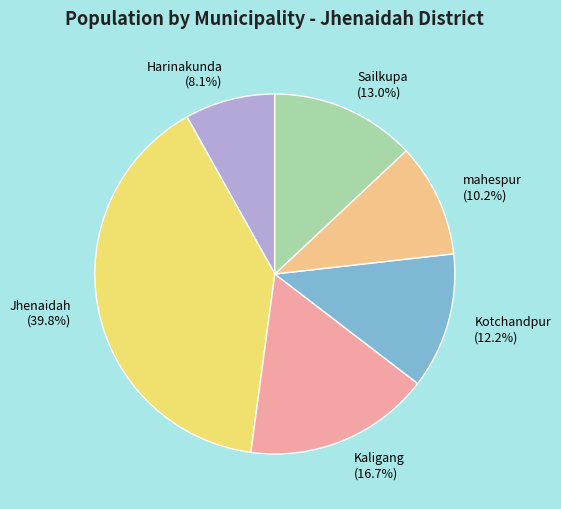

Is mahespur the majority of the pie?

No